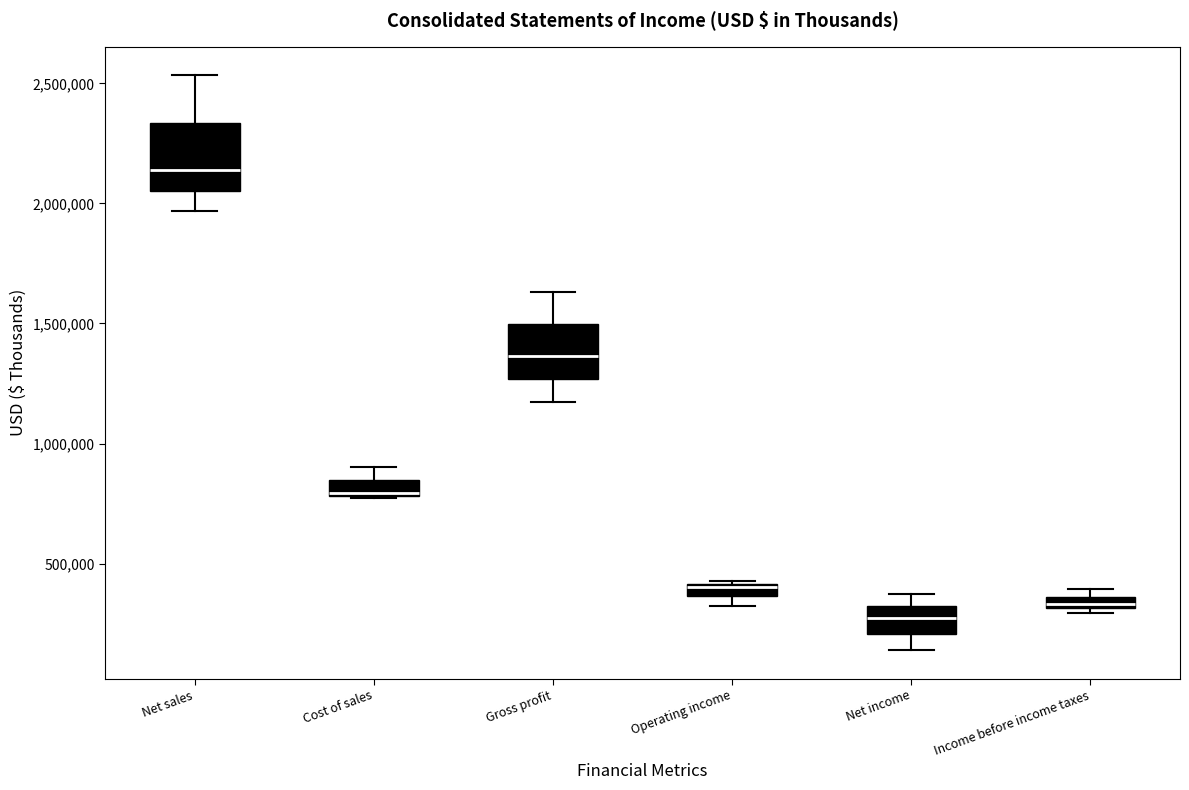

Where does the upper whisker of the box for Cost of sales end on the y-axis? The values are not printed on the chart, so give them approximately, as read against the axis.

900000